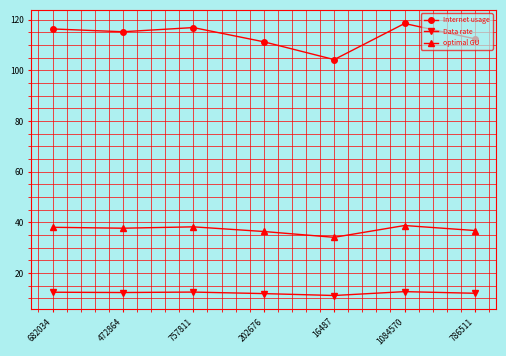

What is the label of the 1st point from the left?

682034